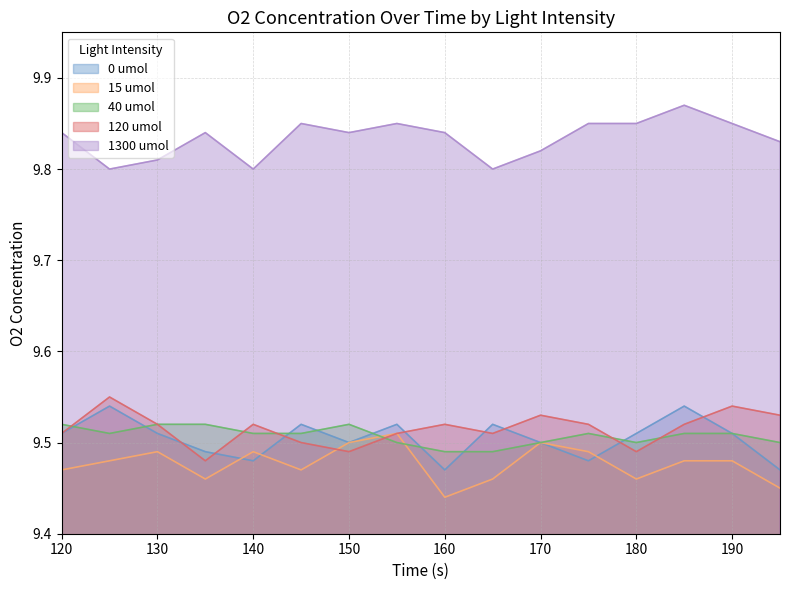

True or false: 15 umol and 1300 umol cross at least once.

False